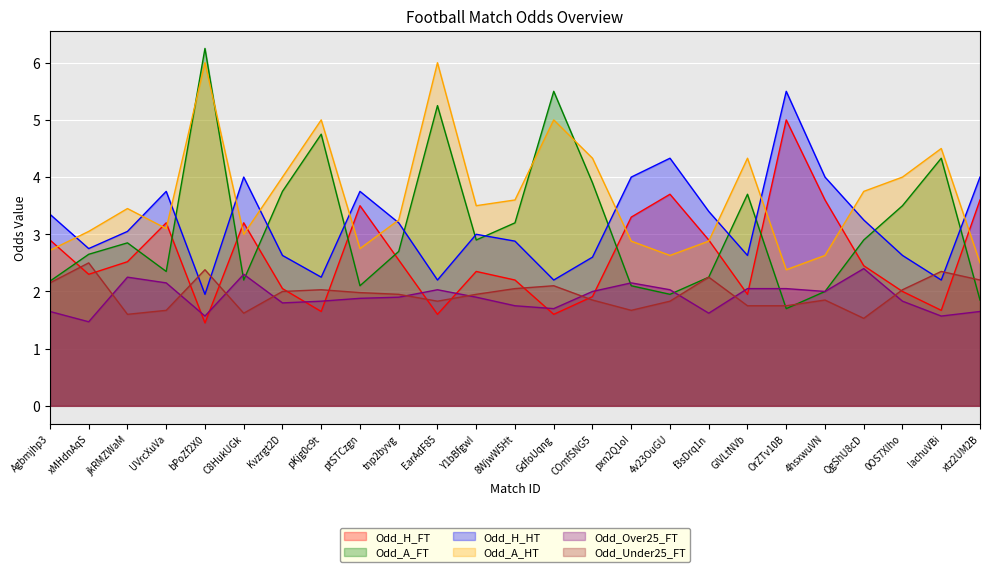

Which series has the largest total across all categories?

Odd_A_HT